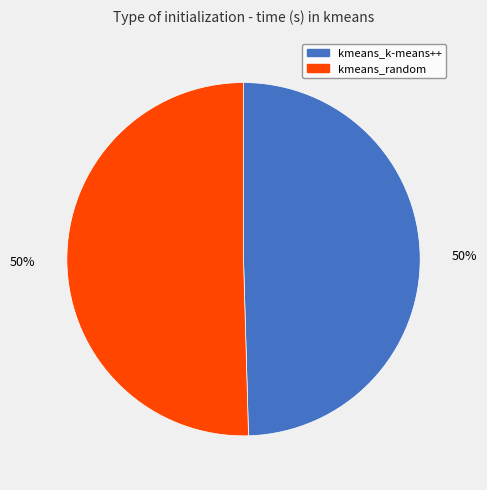

What percentage is the kmeans_random slice, to the nearest percent?

50%